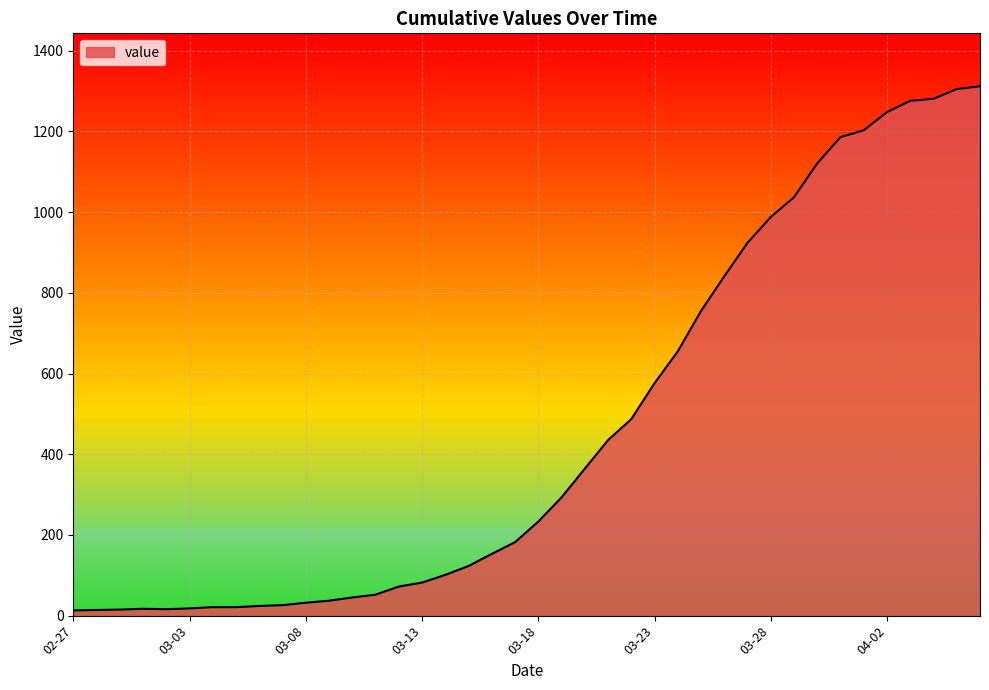

What is the greatest value displayed?

1312